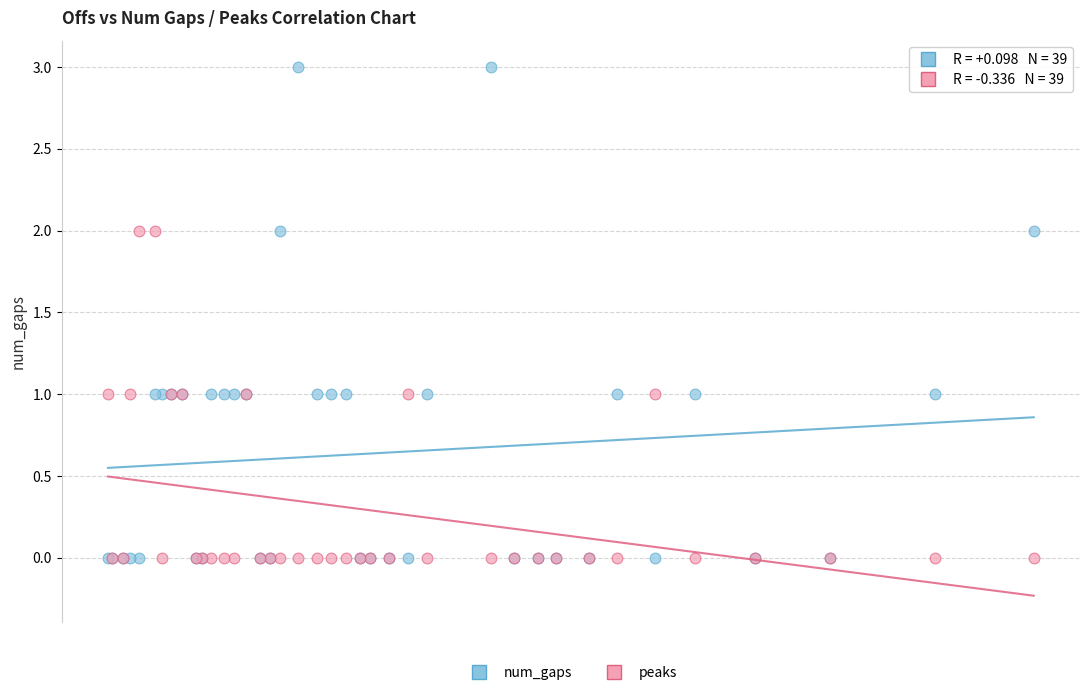

Which series has the largest Y range (max minus min)?

num_gaps